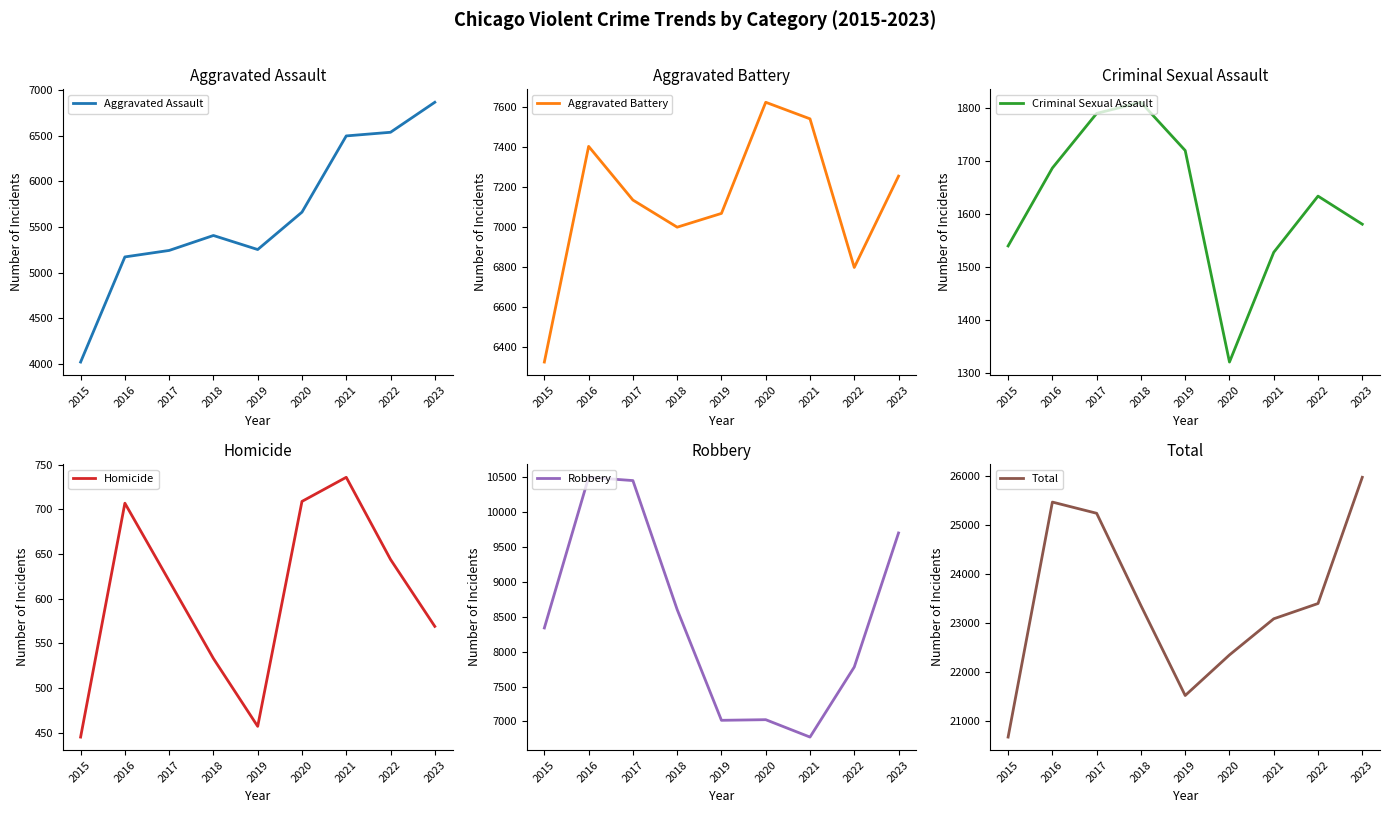

How many interior local valleys does the Total series have?

1